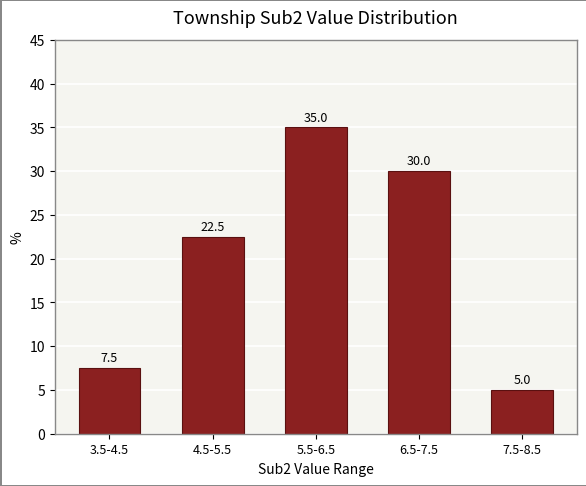

Reading right to left, extract all data points from this chart.

5.0	30.0	35.0	22.5	7.5